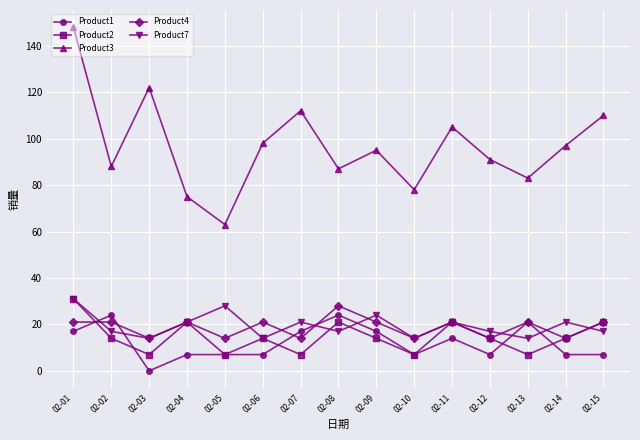

What is the greatest value displayed?

148